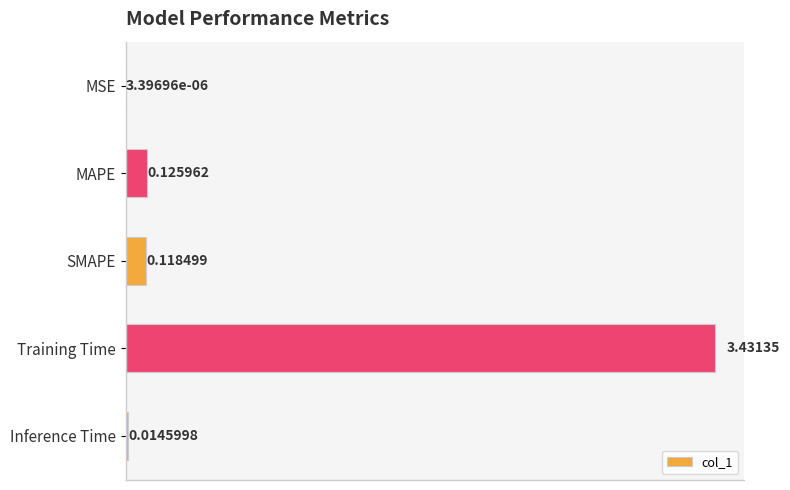

At which label is the value closest to 1?

MAPE